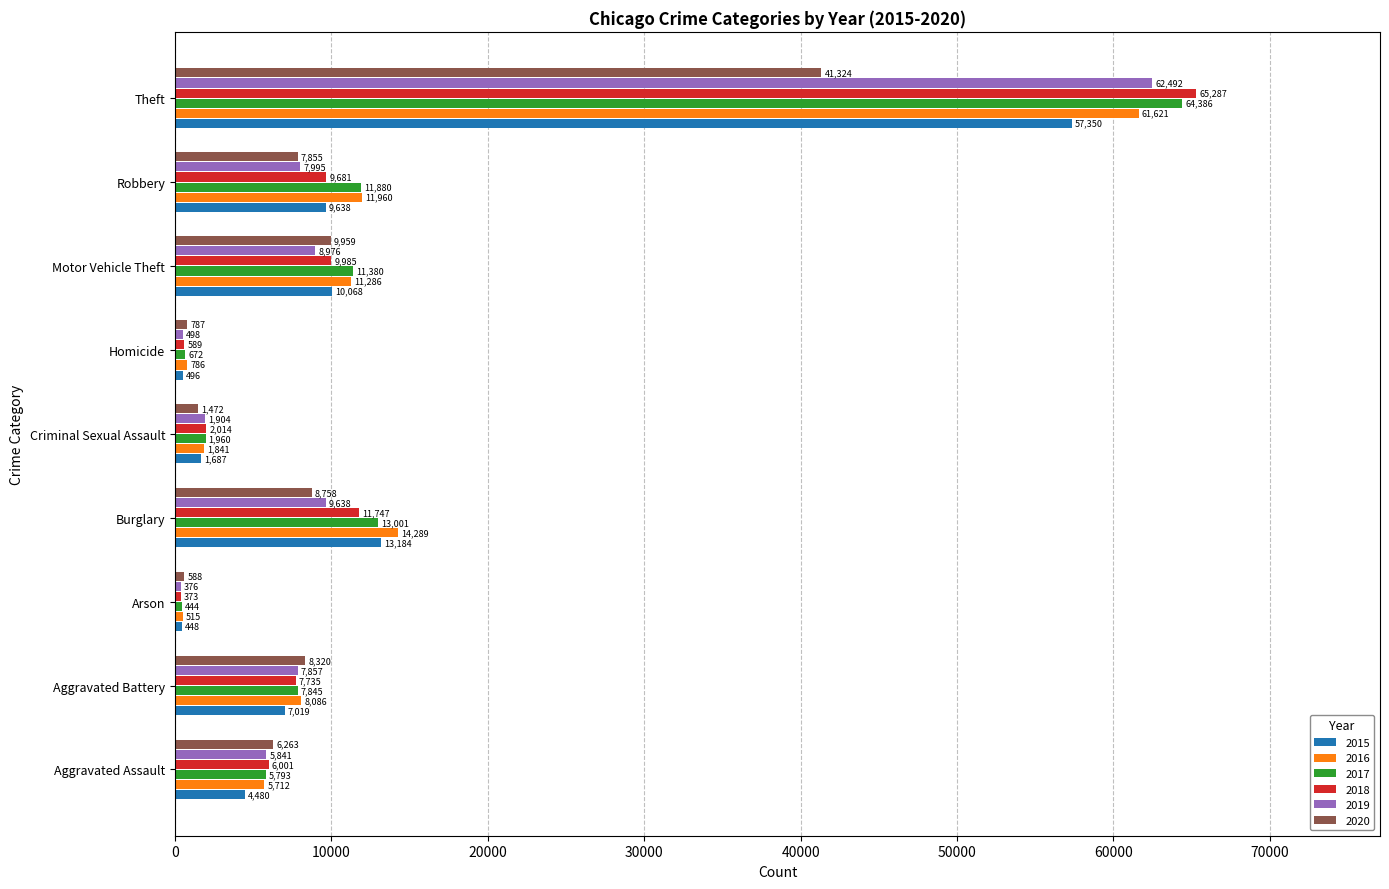

At which label does 2020 reach its minimum?

Arson